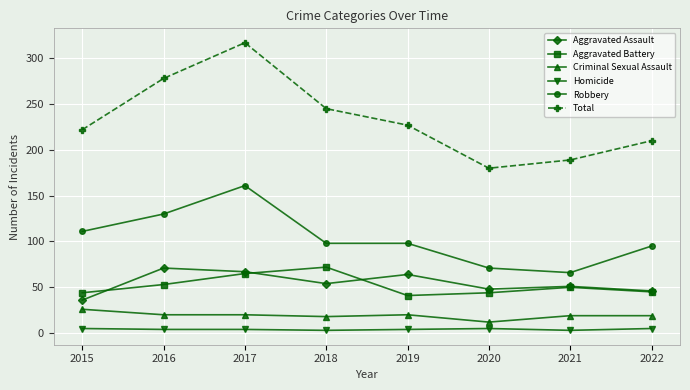

Is it true that Aggravated Battery equals 59 at 2015?

False